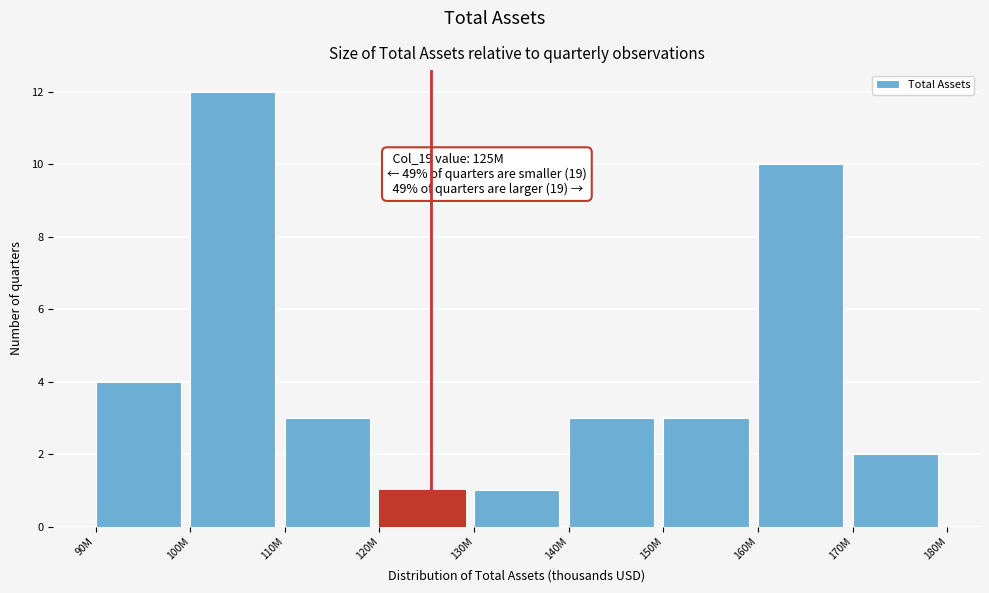

Reading left to right, what are all the values shown in this chart?

90M=4	100M=12	110M=3	120M=1	130M=1	140M=3	150M=3	160M=10	170M=2